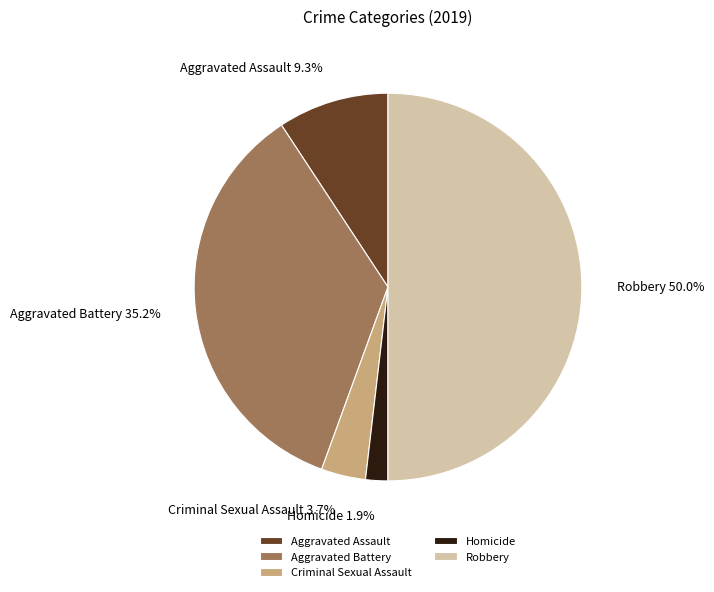

Combined, do Aggravated Battery and Aggravated Assault account for over 50%?

No